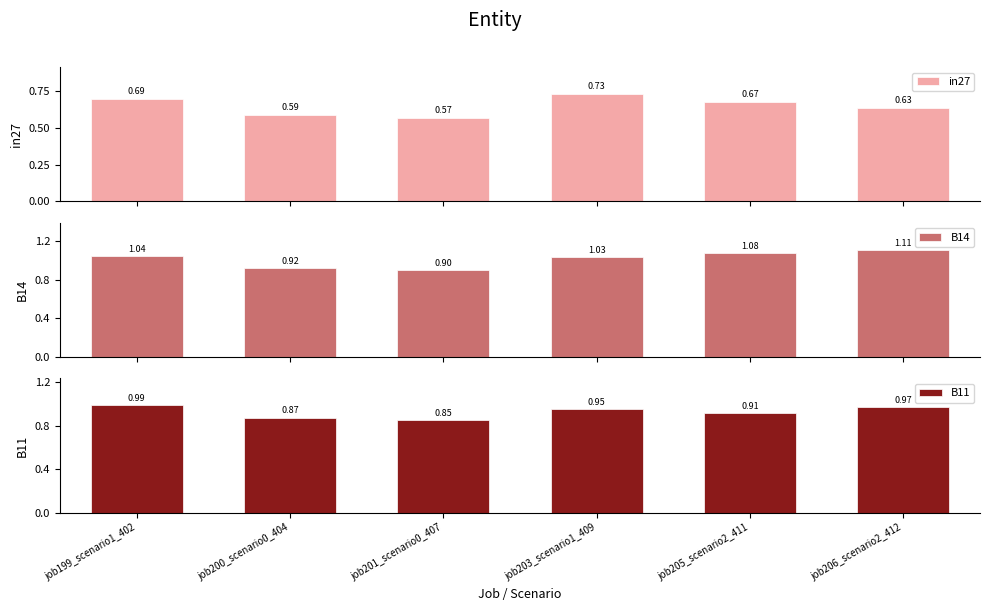

What is the label of the 5th bar from the left?

job205_scenario2_411